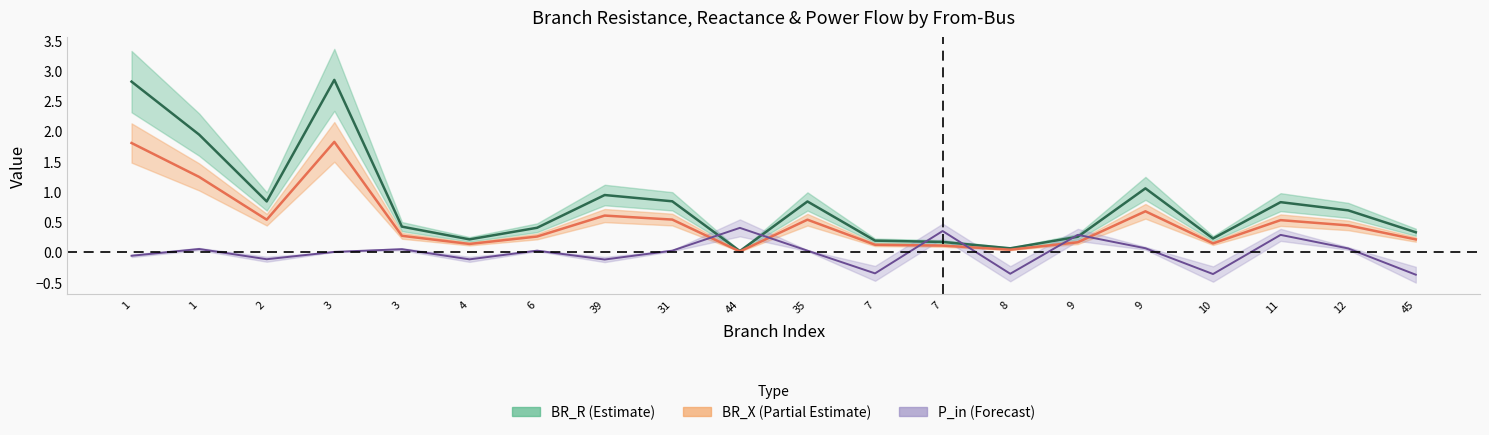

The BR_X series shows 0.5 at 11. True or false?

True